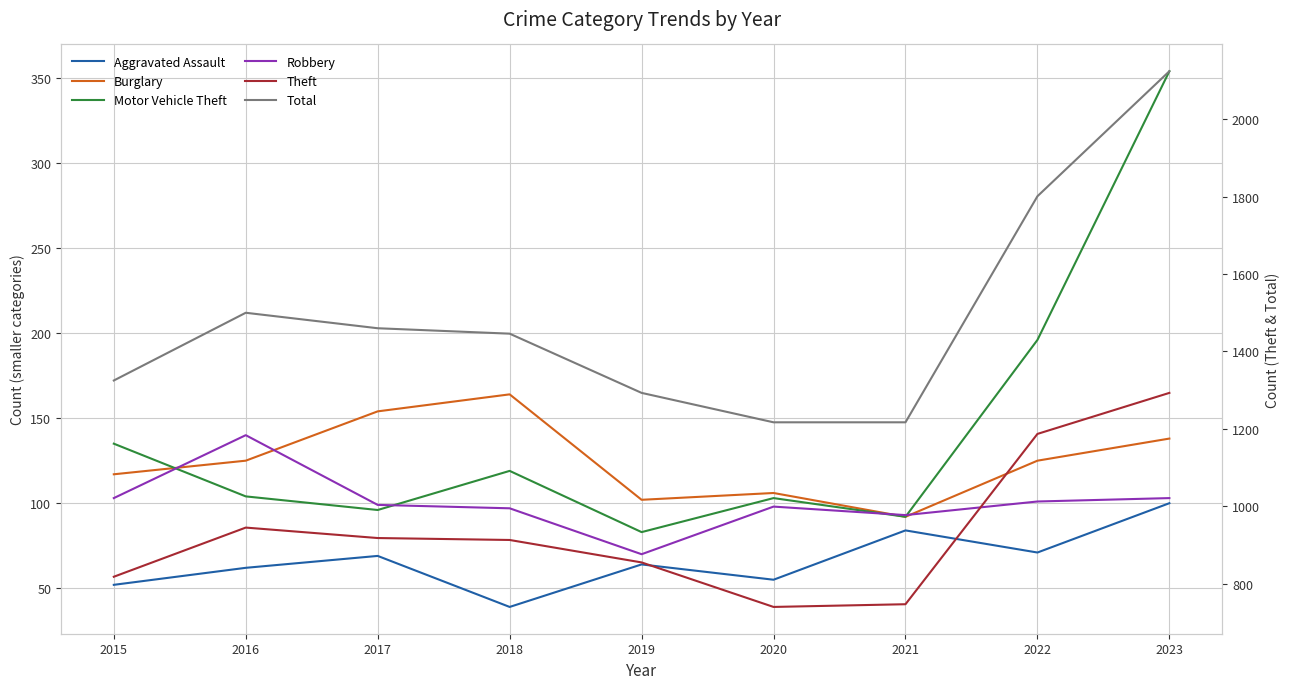

How many data points in Robbery are above 99?

4